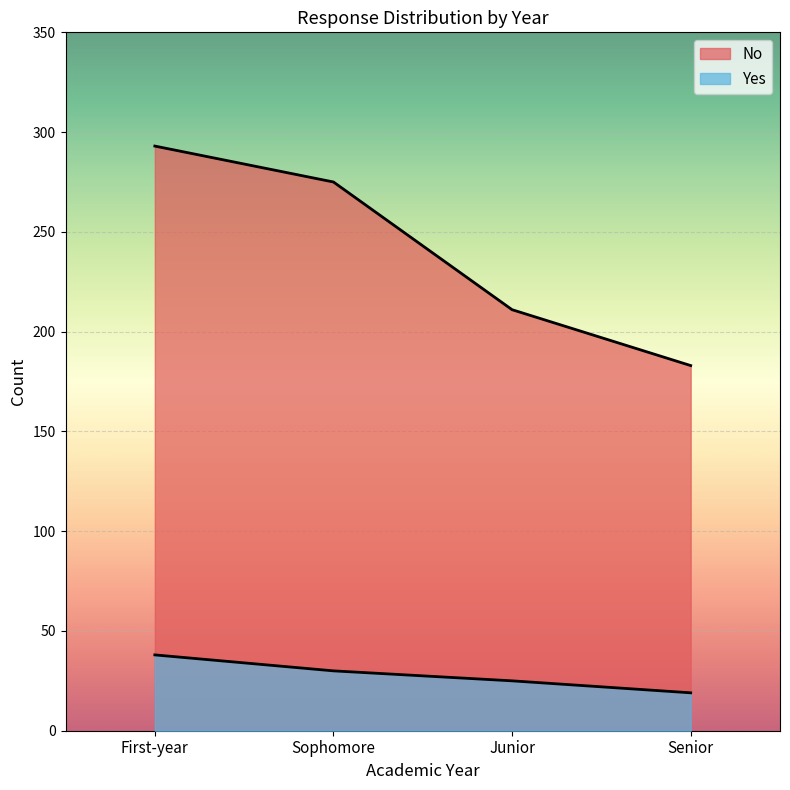

What is the sum of the Yes values at First-year and Senior?

57